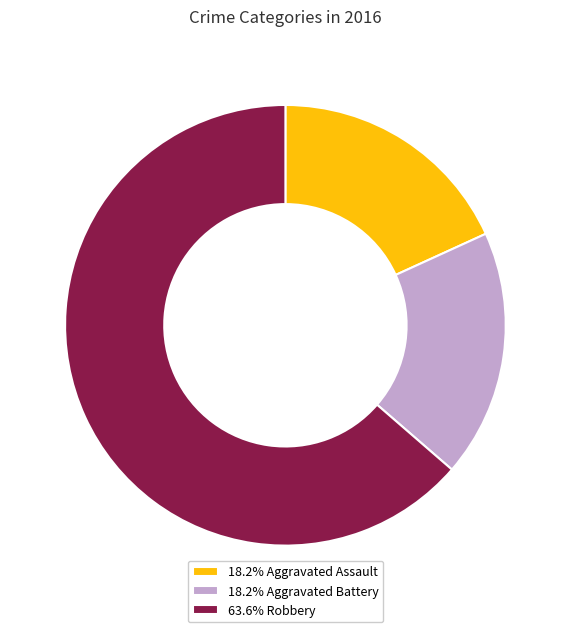

Combined, do 63.6% Robbery and 18.2% Aggravated Assault account for over 50%?

Yes